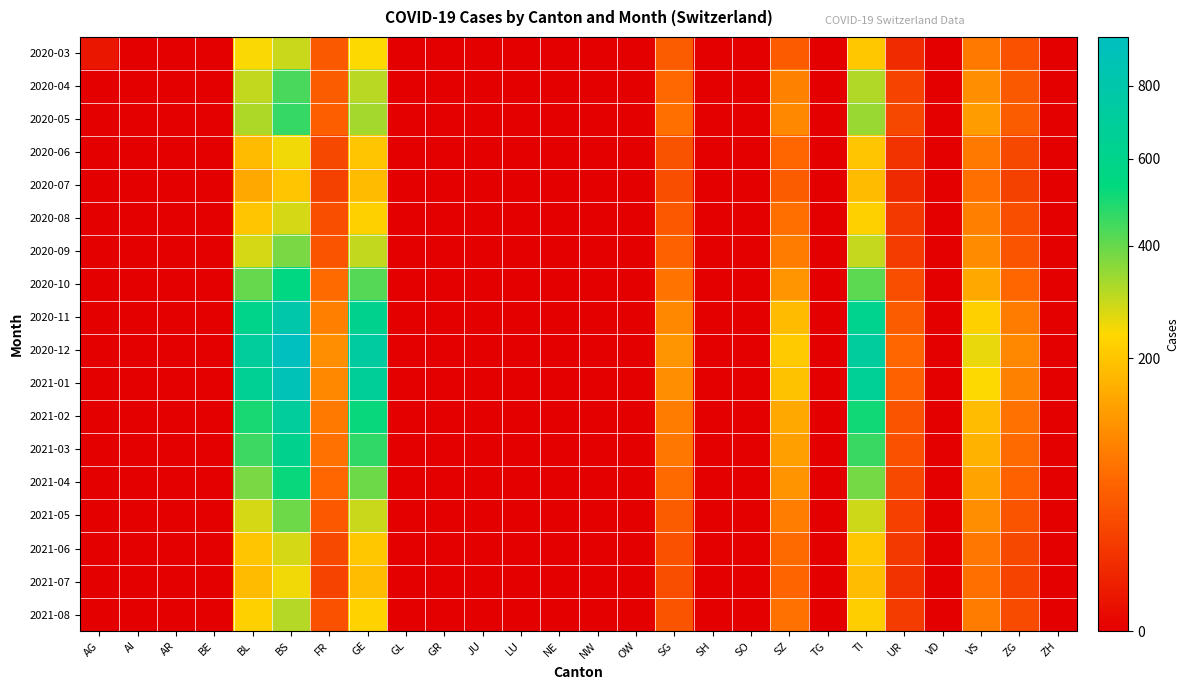

Which category has the lowest value across all series?

AI